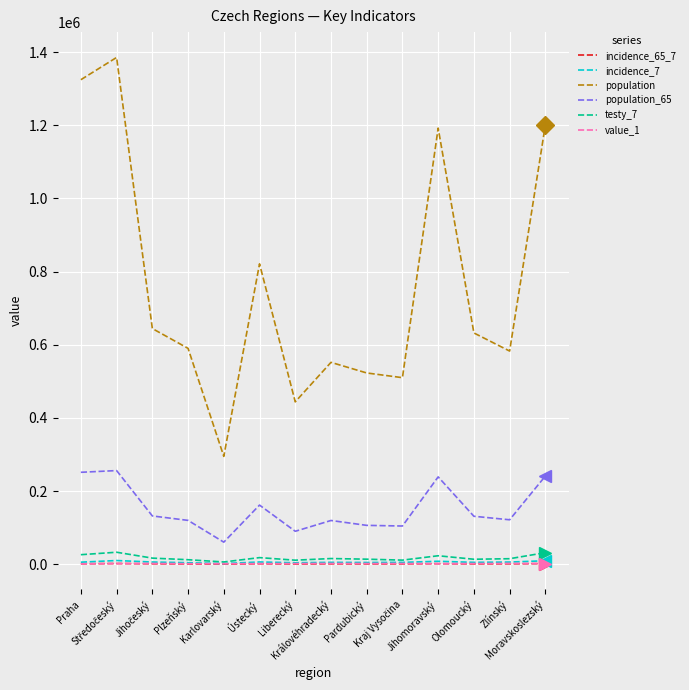

True or false: population and testy_7 intersect in this chart.

False